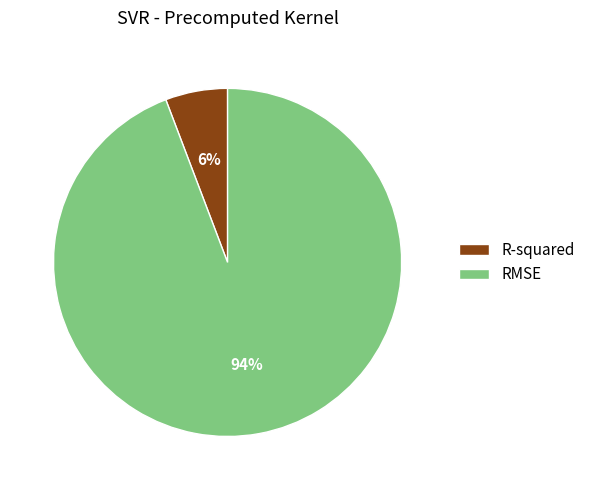

Do RMSE and R-squared together represent more than half of the pie?

Yes